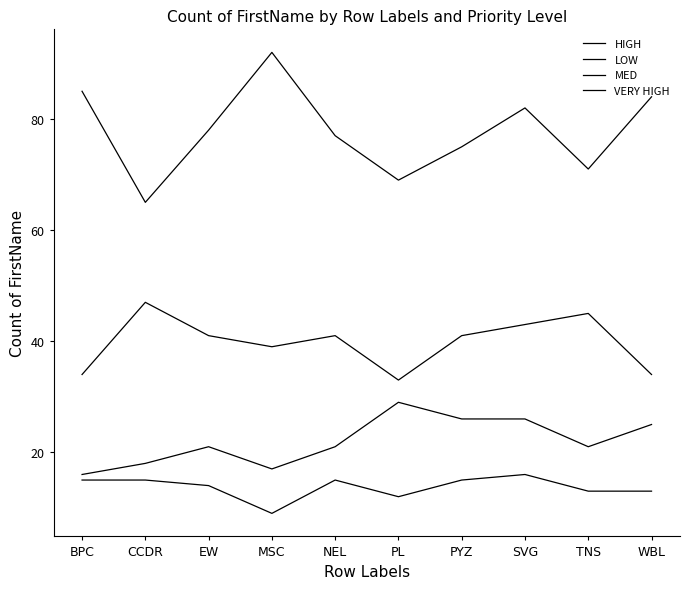

What is the difference between the MED values at PYZ and SVG?

7